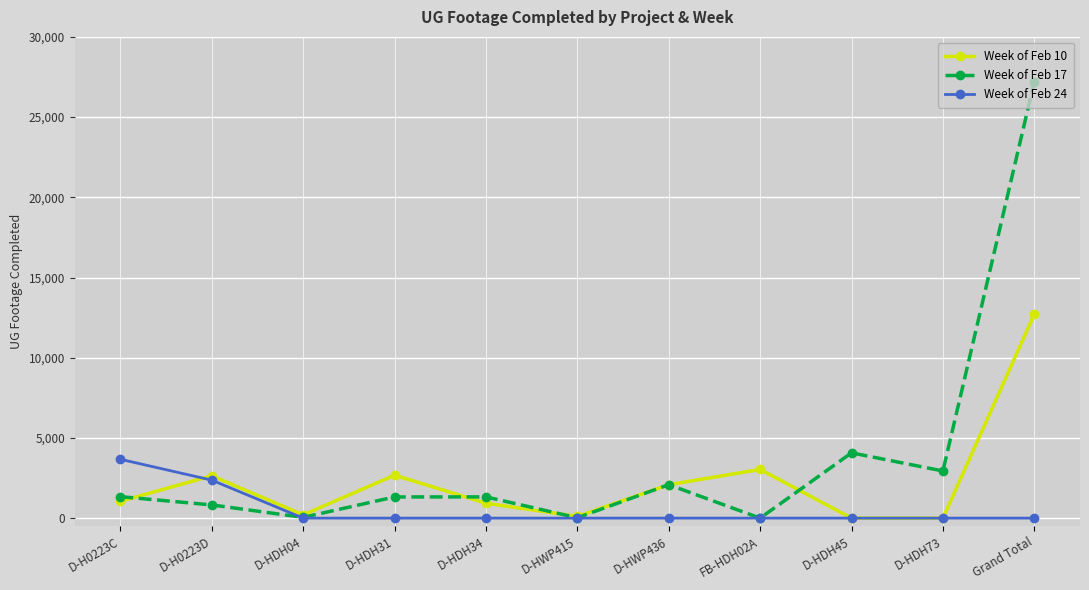

What is the sum of all Week of Feb 17 values?

41178